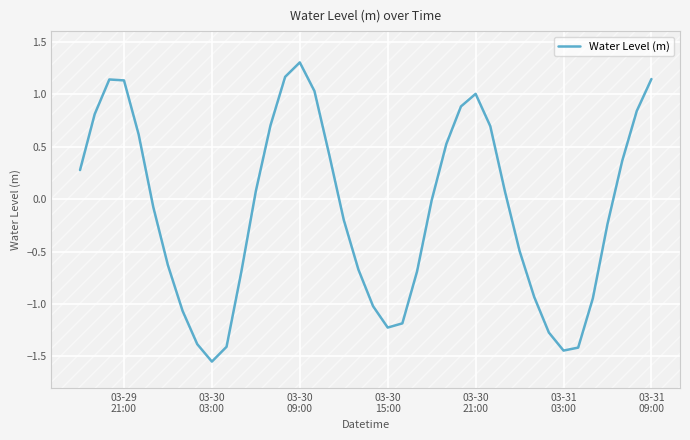

What is the maximum value shown in the chart?

1.3